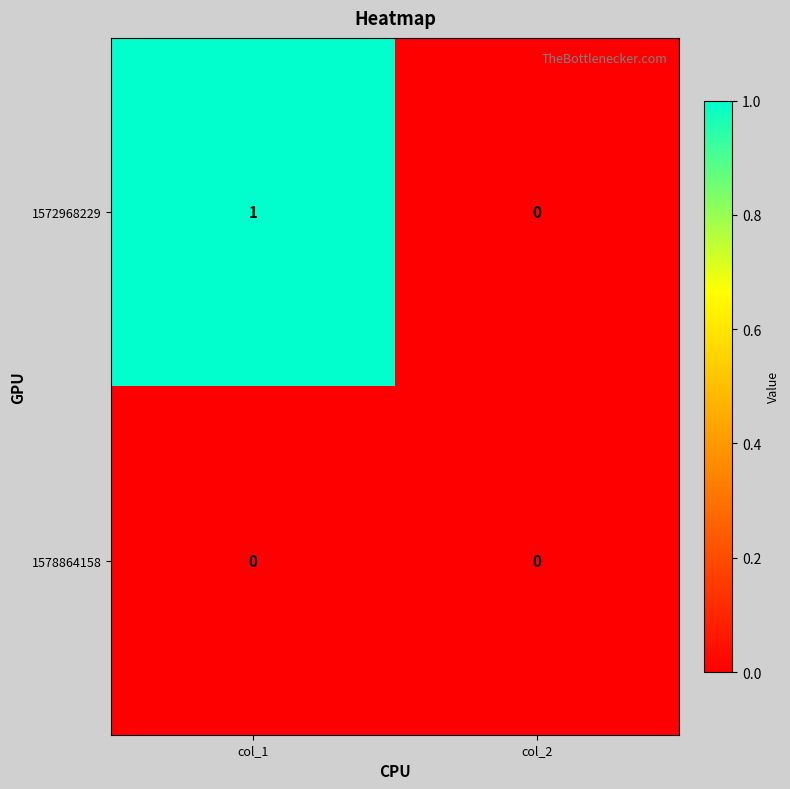

How many categories are shown in the chart?

2